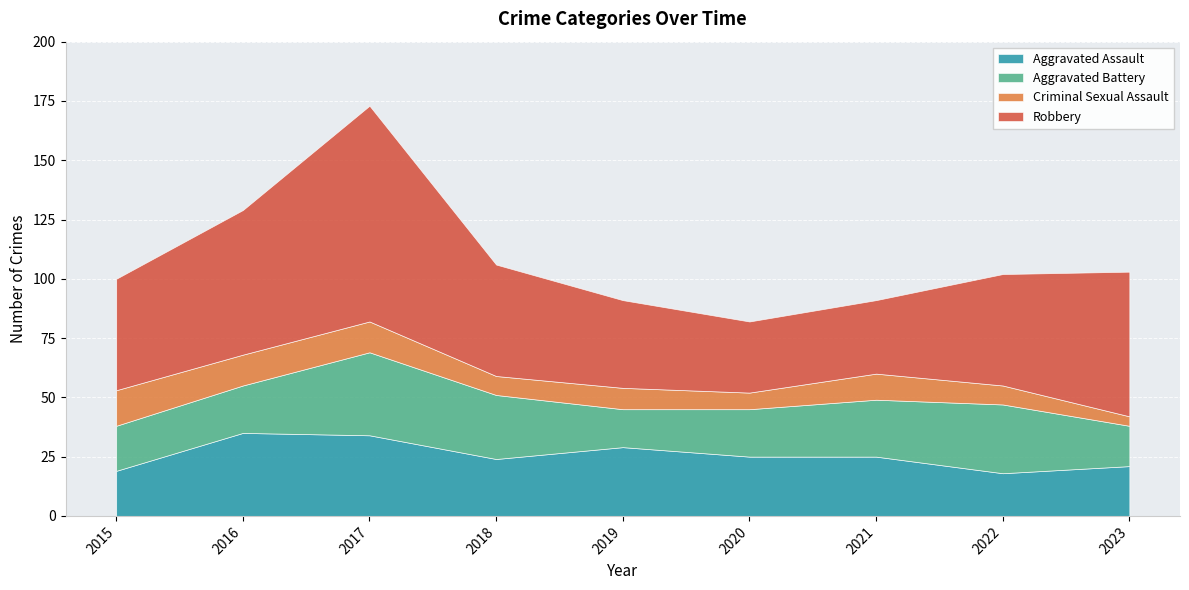

Does the chart display data point markers on the line(s)?

No